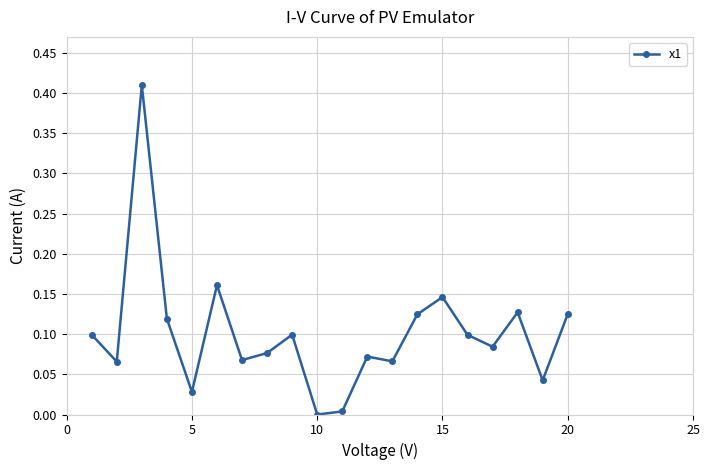

What is the sum of all values?

2.0